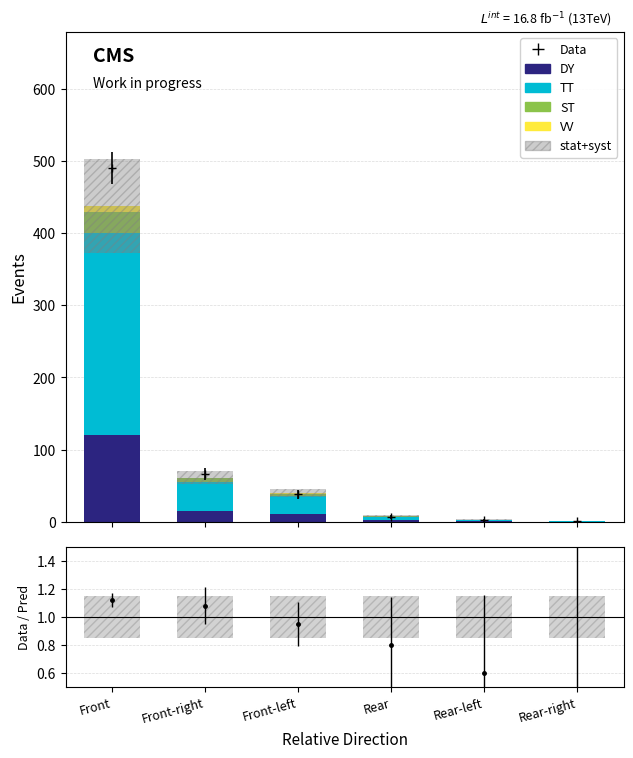

At which category is the sum across all series the highest?

Front